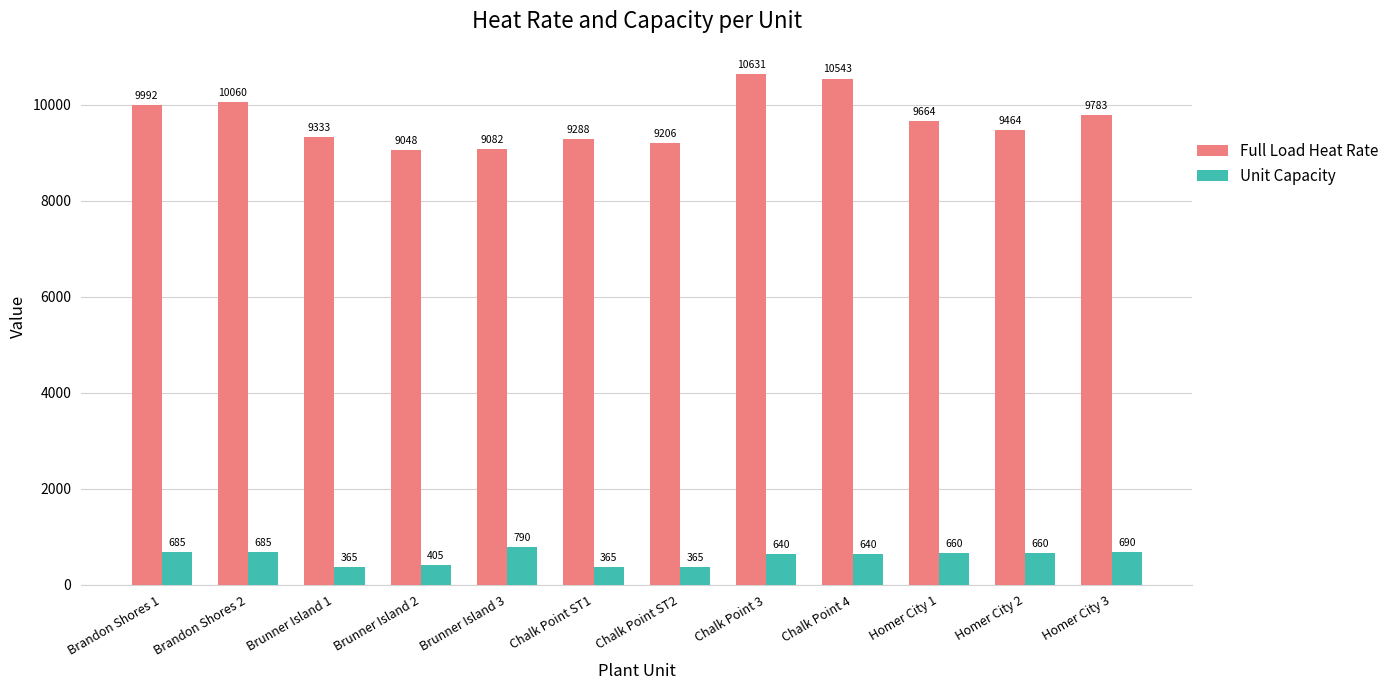

What is the sum of all Unit Capacity values?

6950